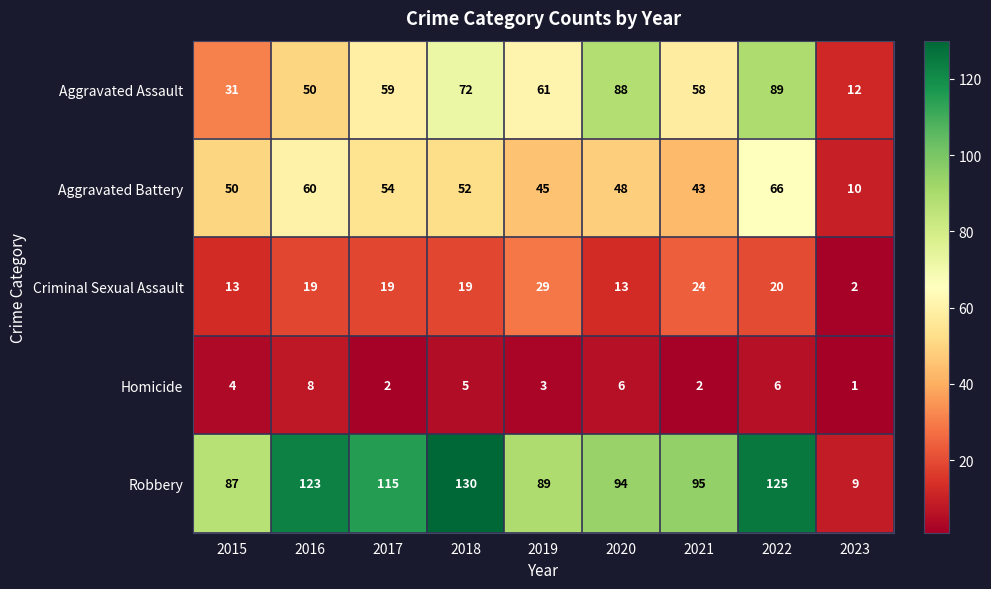

Which category has the highest value in the Aggravated Assault series?

2022